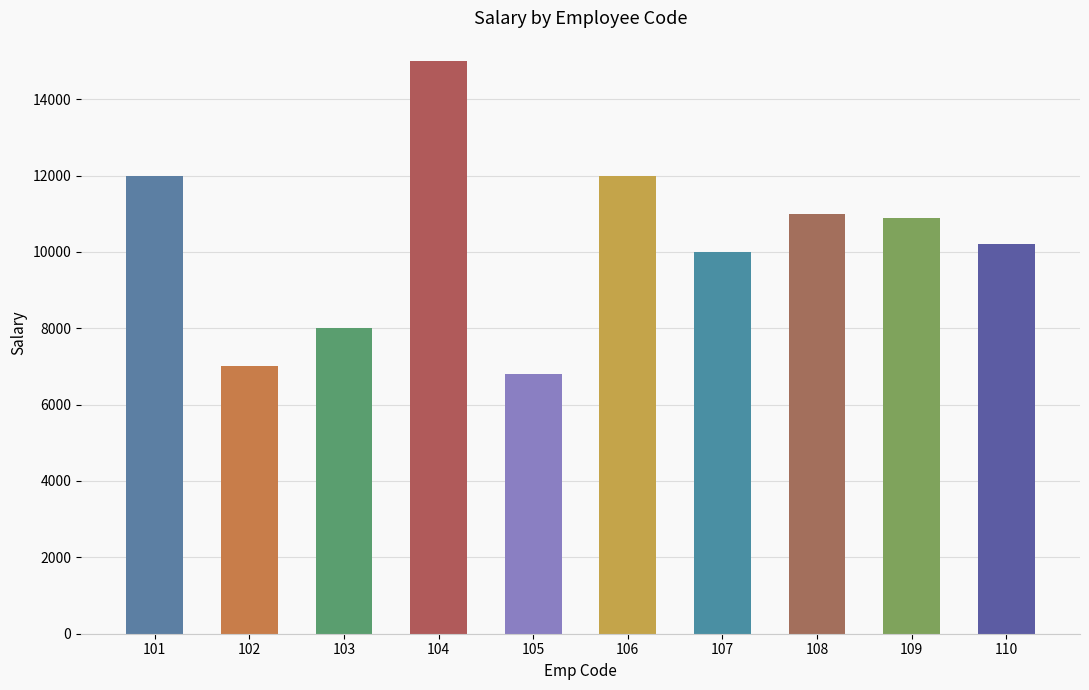

What value does the data have at 110, to the nearest 10?

10200